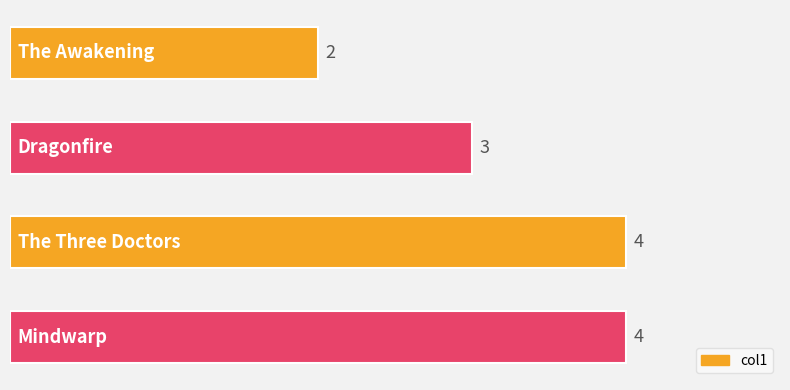

How many values are between 3 and 4?

3